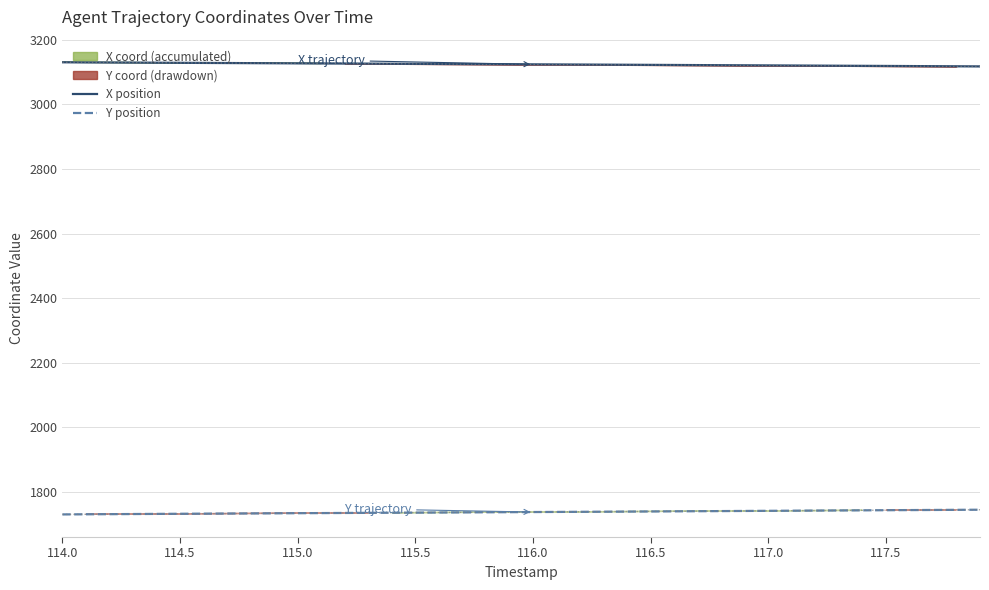

Reading left to right, list all the values displayed in this chart.

X position: 3130.7	3130.4	3130.0	3129.7	3129.3	3129.0	3128.7	3128.3	3128.0	3127.7	3127.4	3127.1	3126.8	3126.5	3126.2	3125.8	3125.5	3125.2	3124.9	3124.6	3124.3	3123.9	3123.6	3123.3	3123.0	3122.7	3122.3	3122.0	3121.6	3121.3	3121.0	3120.6	3120.3	3120.0	3119.6	3119.3	3118.9	3118.6	3118.2	3117.9
Y position: 1729.5	1730.0	1730.4	1730.8	1731.2	1731.5	1731.9	1732.3	1732.6	1733.0	1733.3	1733.7	1734.1	1734.4	1734.8	1735.1	1735.5	1735.8	1736.2	1736.5	1736.9	1737.3	1737.6	1738.0	1738.3	1738.7	1739.1	1739.5	1739.9	1740.3	1740.7	1741.1	1741.5	1741.8	1742.2	1742.6	1743.0	1743.4	1743.7	1744.1